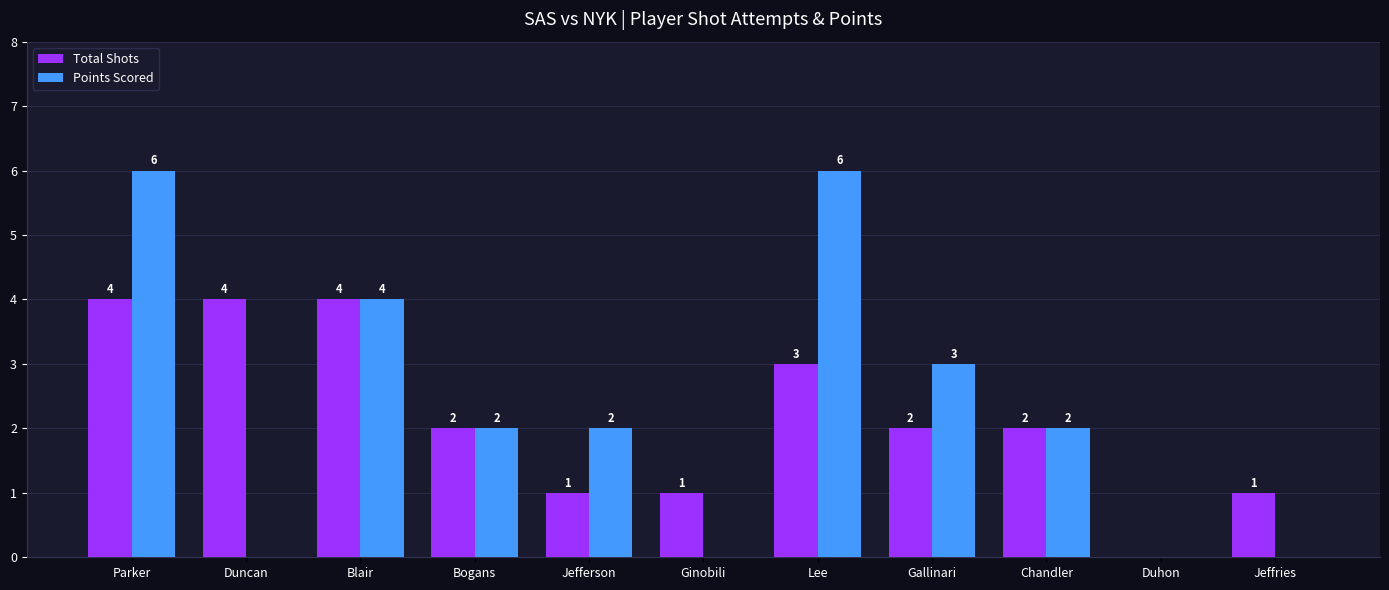

What is the sum of all Total Shots values?

24